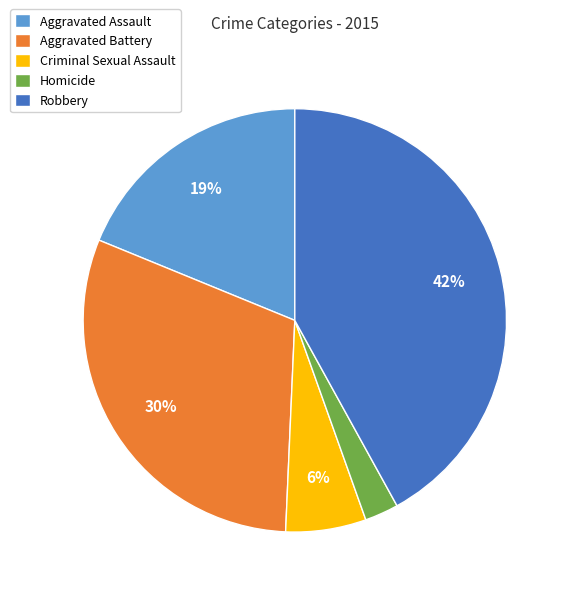

What is the ratio of the value at Robbery to the value at Aggravated Assault?

2.2